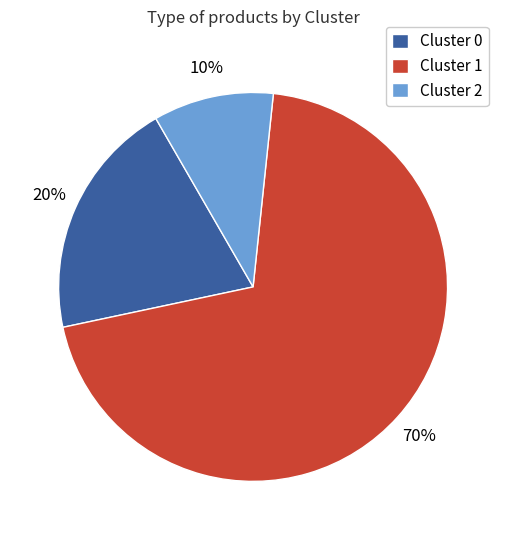

Is Cluster 0 the majority of the pie?

No